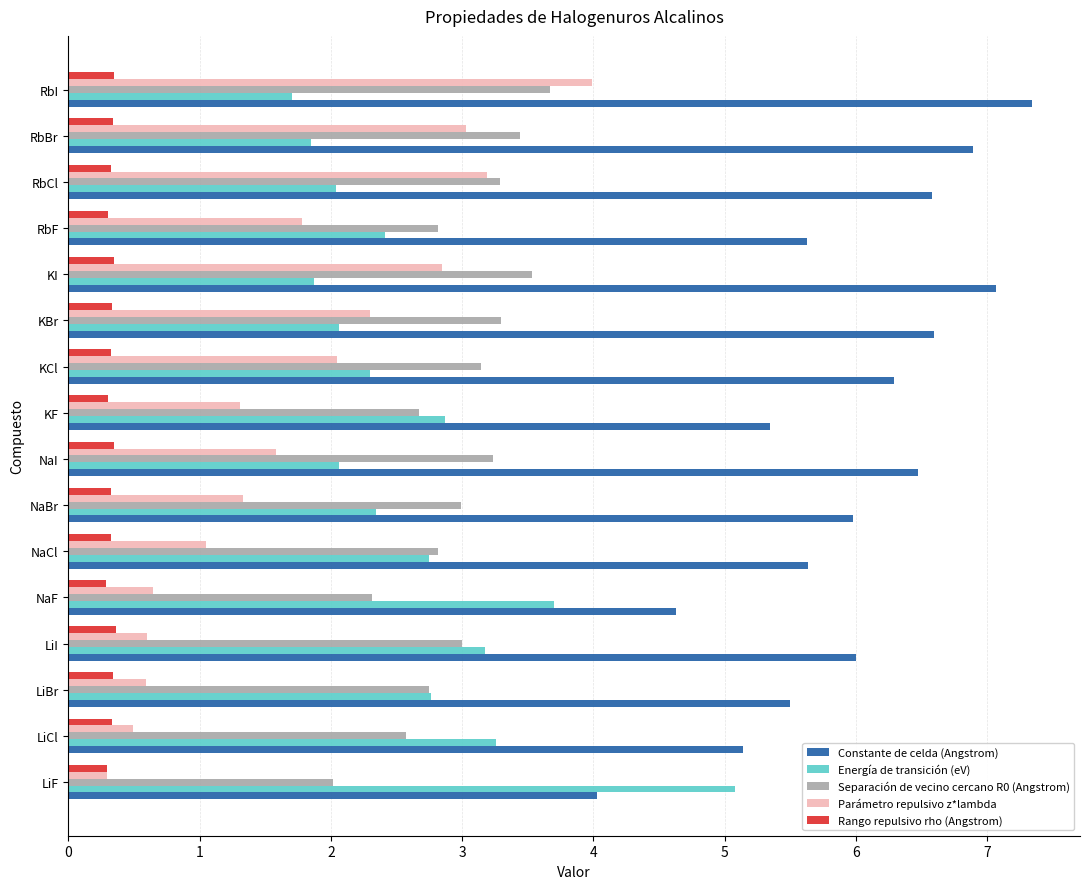

Rank the series by their maximum value, from highest to lowest.

Constante de celda (Angstrom), Energía de transición (eV), Parámetro repulsivo z*lambda, Separación de vecino cercano R0 (Angstrom), Rango repulsivo rho (Angstrom)